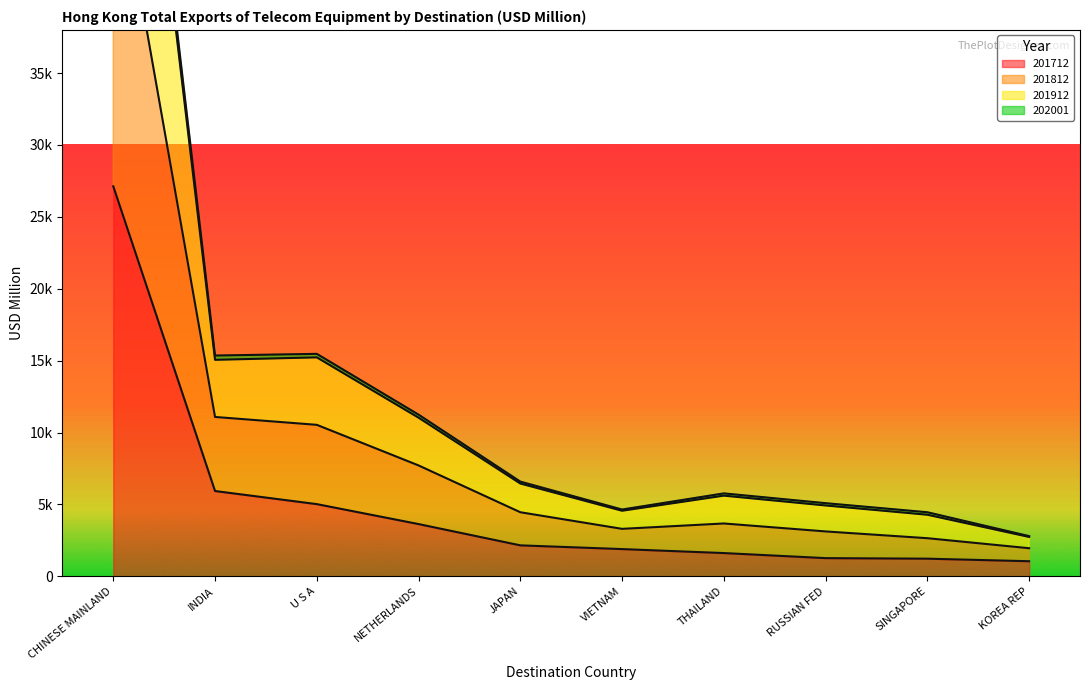

Reading left to right, extract all data points from this chart.

201712: 27124.3	5930.5	5019.7	3631.9	2151.8	1892.1	1615.3	1263.1	1224.9	1047.8
201812: 74751.6	15056.1	15227.1	11032.1	6452.2	4558.8	5609.5	4926.1	4281.1	2737.3
201912: 75989.1	15354.4	15471.1	11242.7	6586.1	4644.4	5766.2	5085.9	4454.6	2793.5
202001: 51178.0	11082.5	10534.3	7710.5	4454.5	3299.8	3673.0	3119.9	2649.5	1952.5